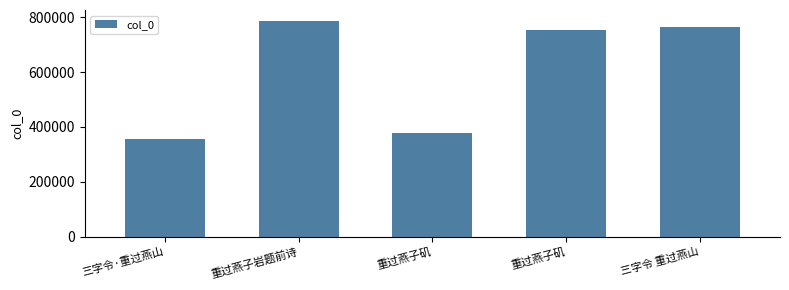

Are the bars horizontal?

No